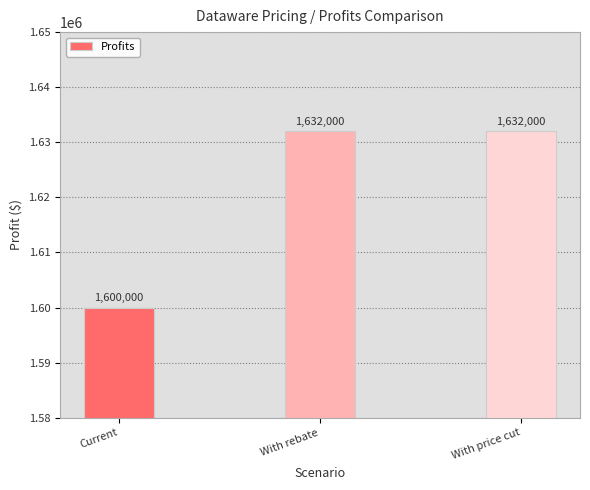

What position from the left is With rebate?

2